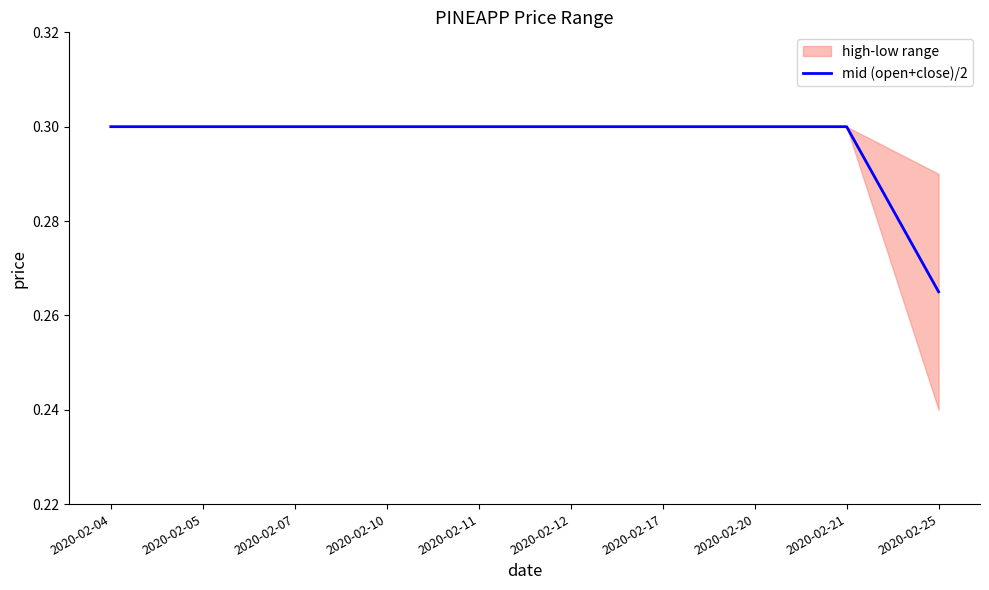

The chart shows a value of 0.3 at 2020-02-05. True or false?

True